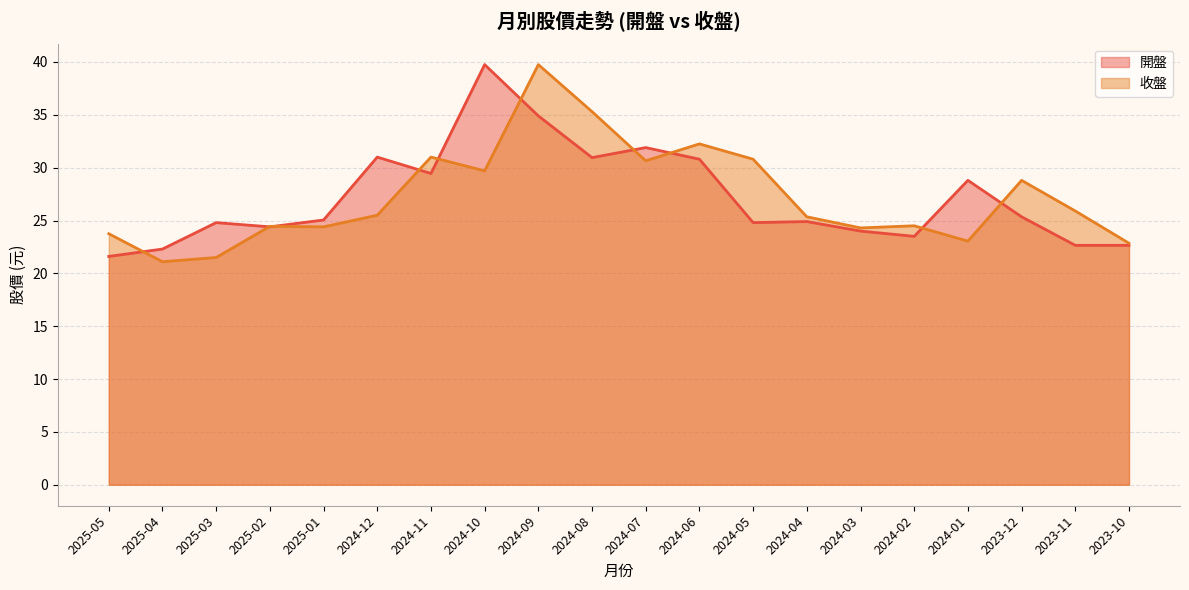

What position from the right is 2024-04?

7